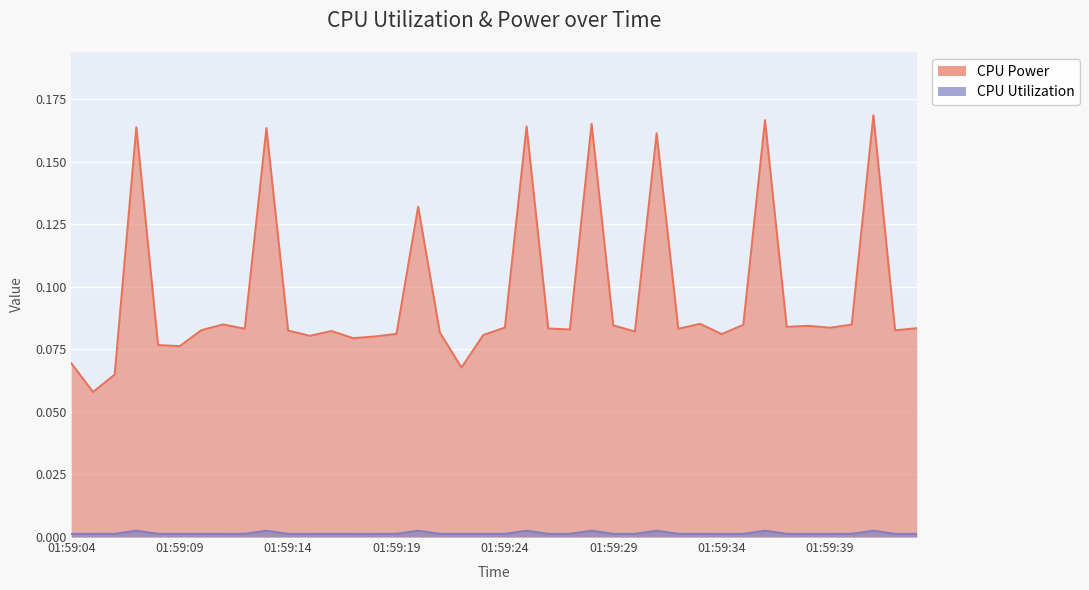

What is the total value across all series at 01:59:26?

0.1